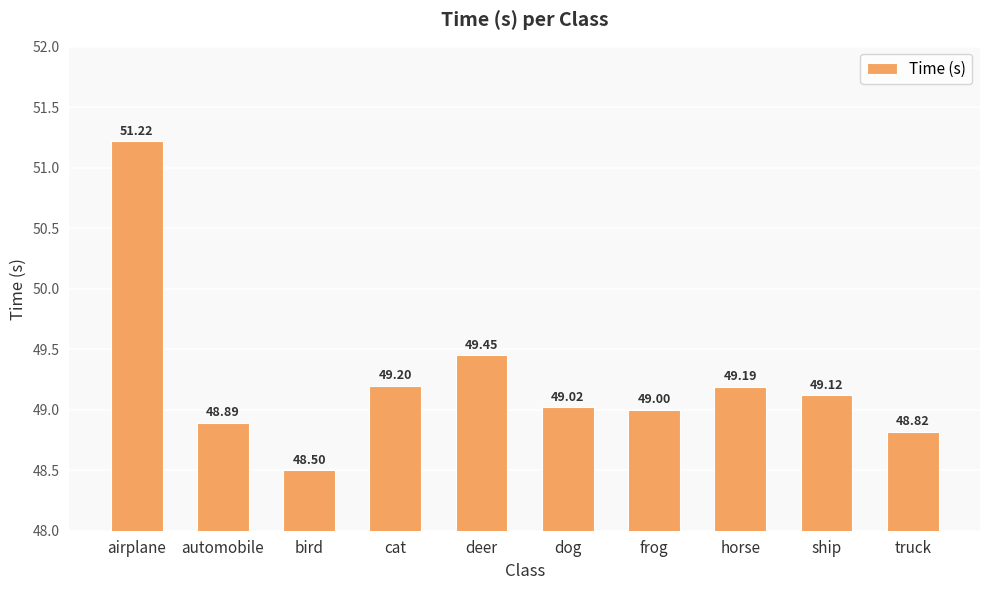

What is the ratio of the value at horse to the value at cat?

1.0